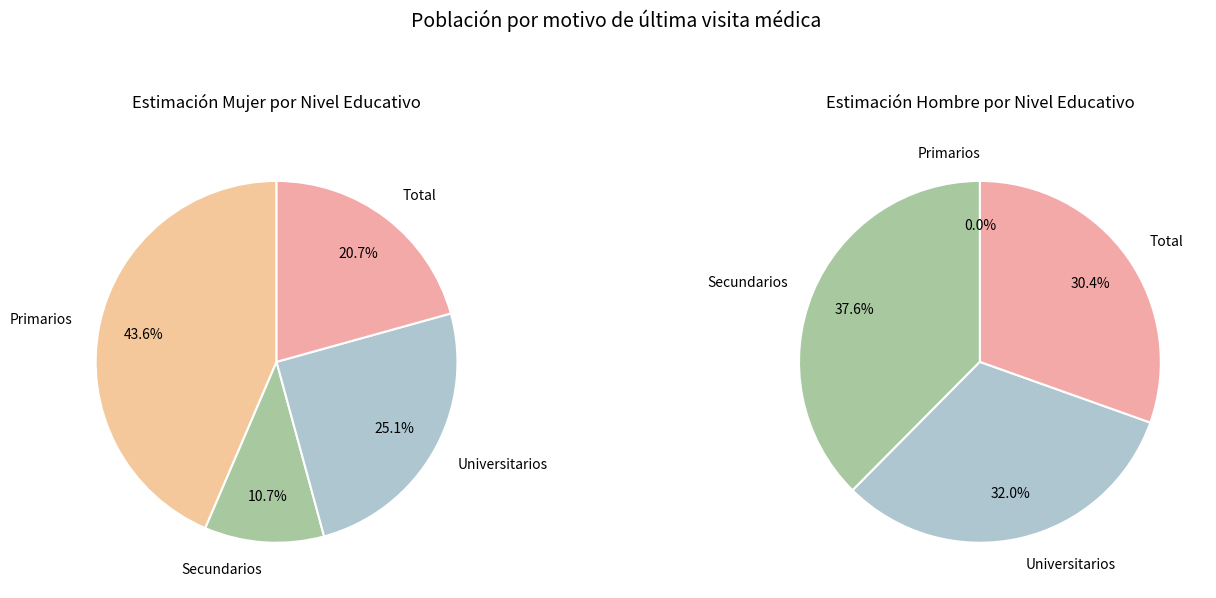

How many segments does this pie chart have?

4